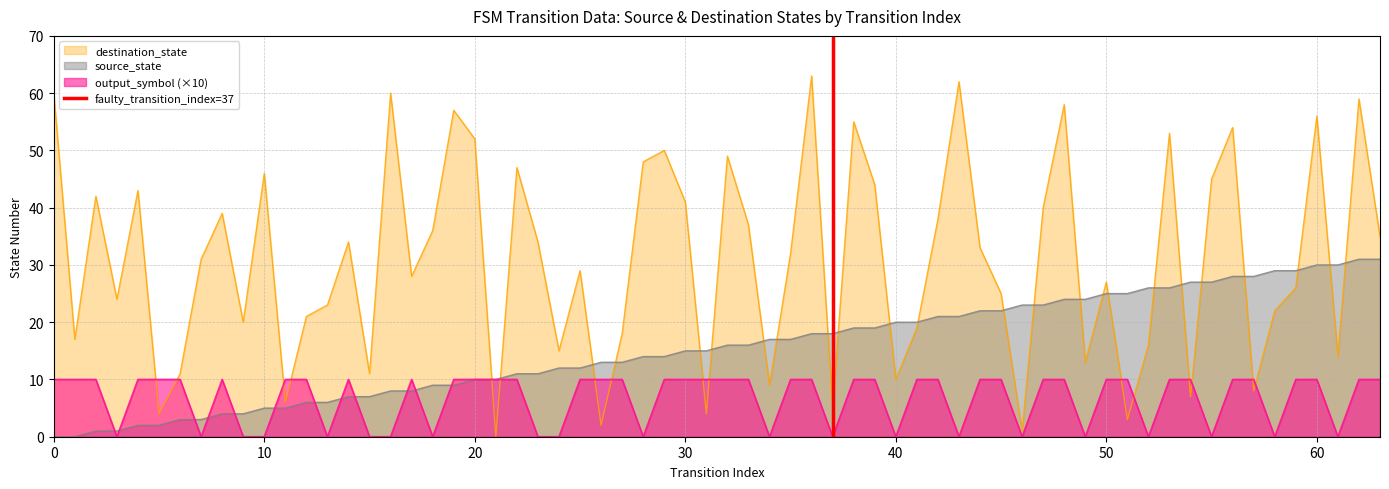

Which series ends up on top after the final intersection of output_symbol (×10) and destination_state?

destination_state